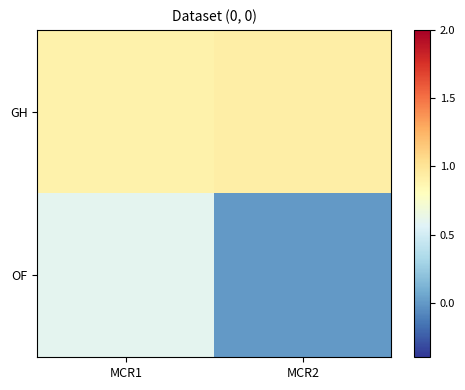

Reading right to left, extract all data points from this chart.

GH: MCR2=0.9	MCR1=0.9
OF: MCR2=0.0	MCR1=0.6